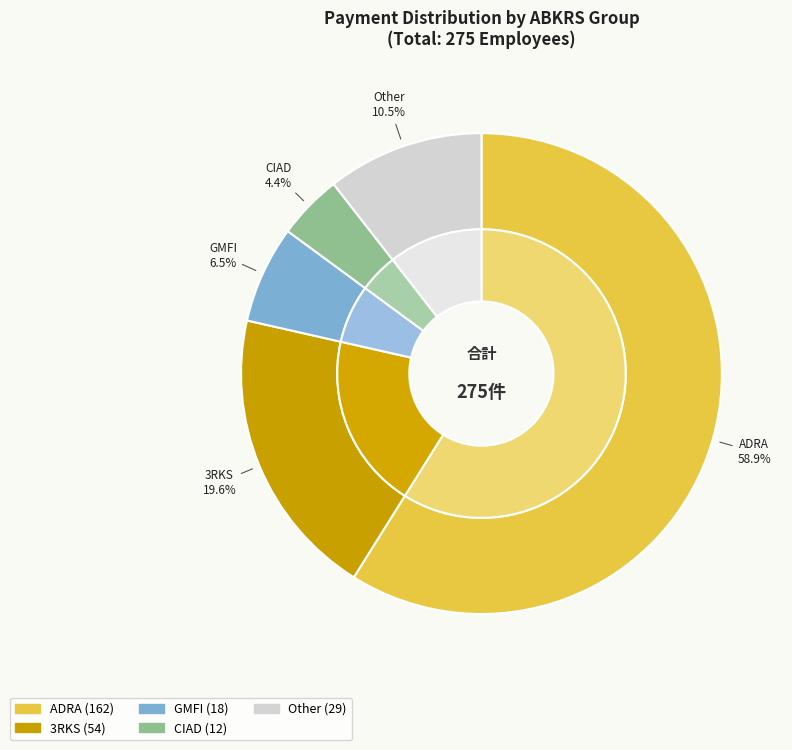

How many segments does this pie chart have?

5